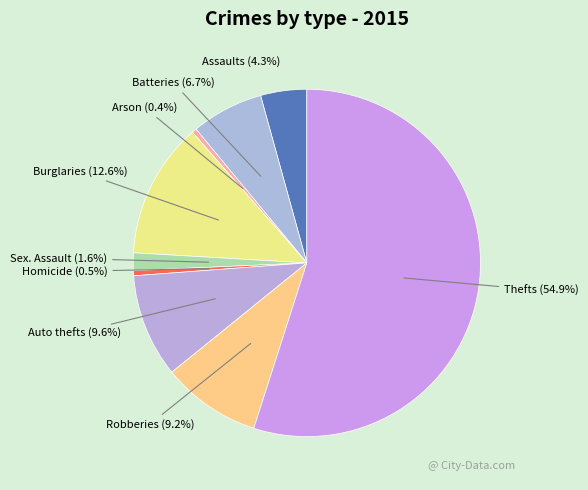

Which category has the biggest portion of the pie?

Thefts (54.9%)